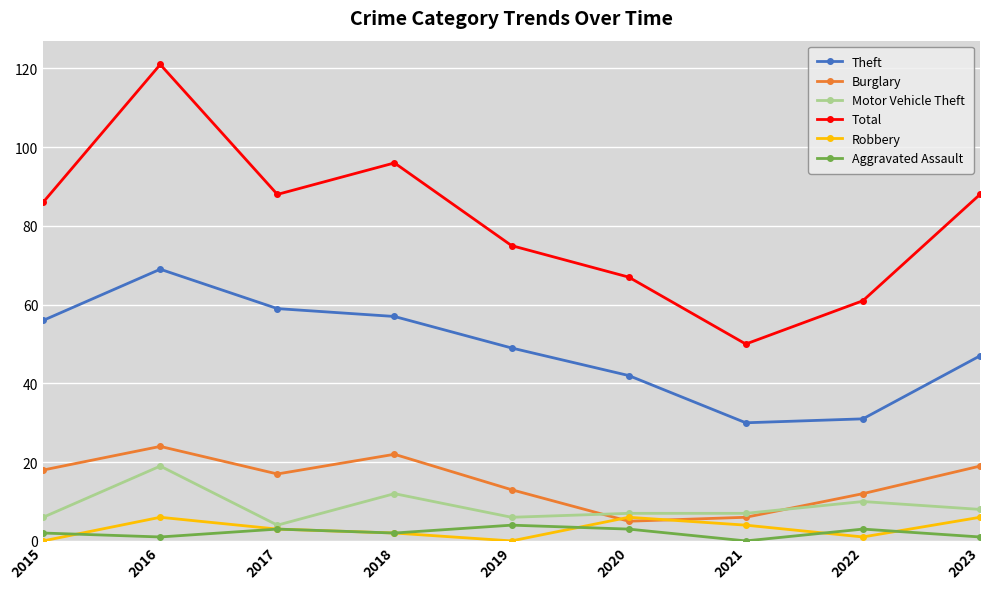

Which series changed the most between 2015 and 2020?

Total